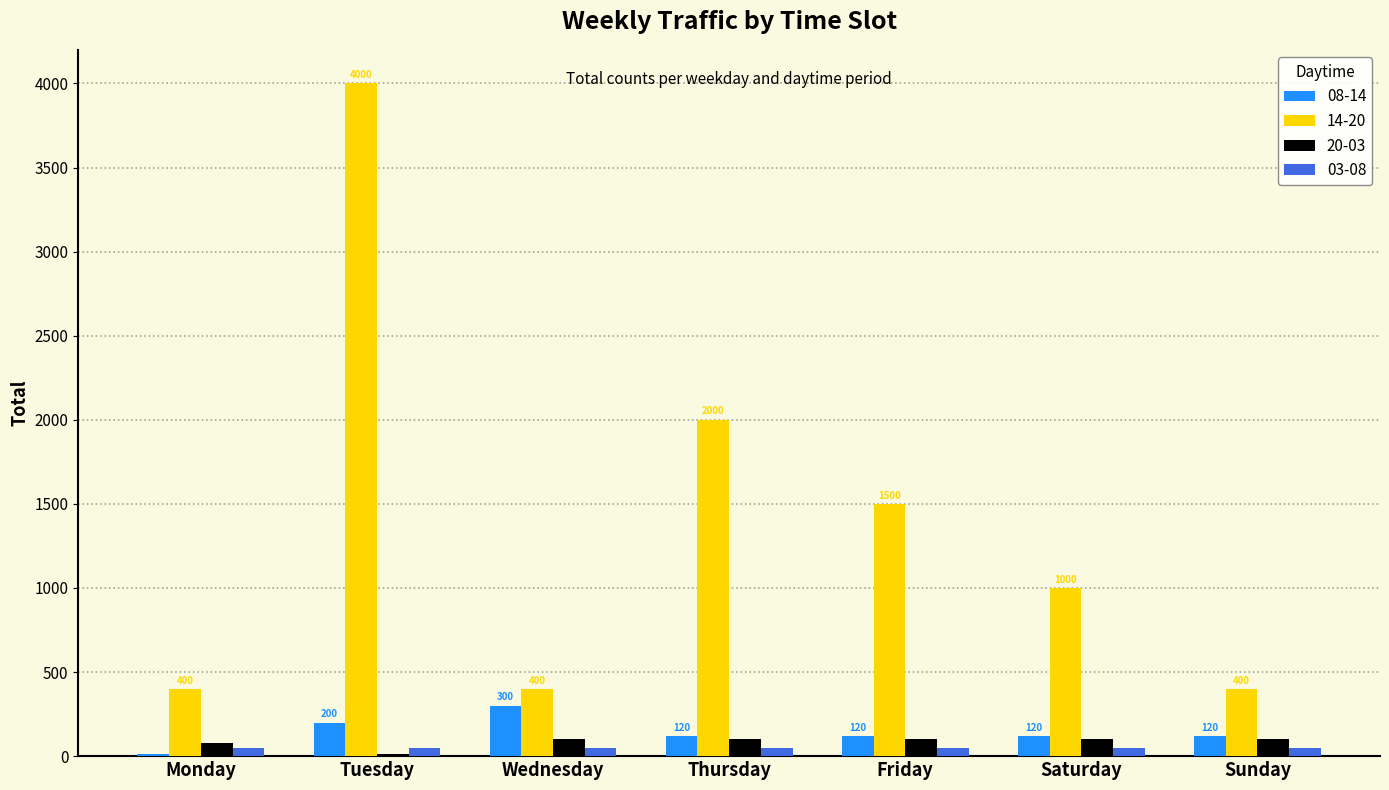

At which label does 08-14 first exceed 120?

Tuesday